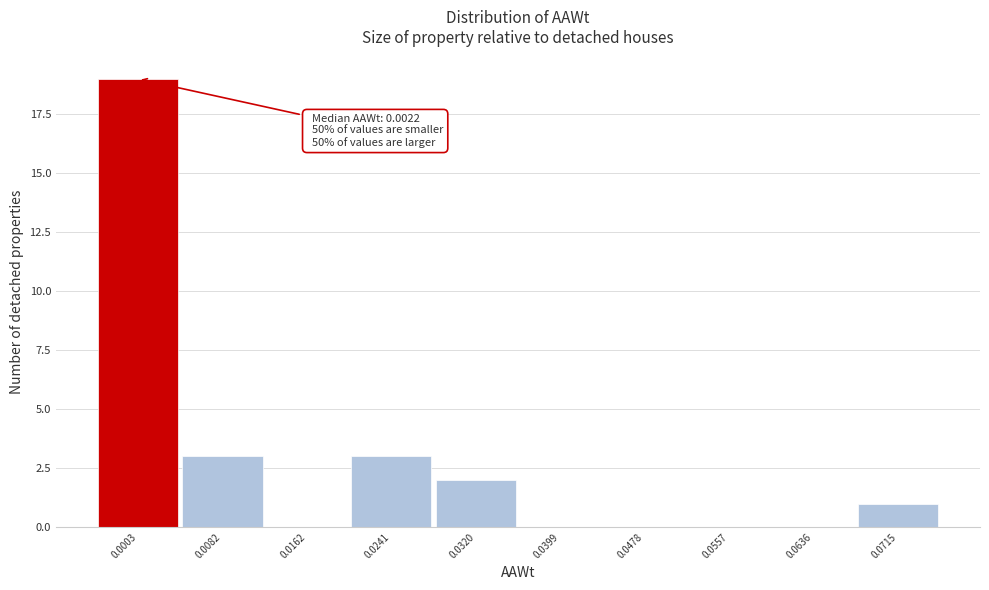

Reading right to left, list all the values displayed in this chart.

0.0715=1	0.0636=0	0.0557=0	0.0478=0	0.0399=0	0.0320=2	0.0241=3	0.0162=0	0.0082=3	0.0003=19